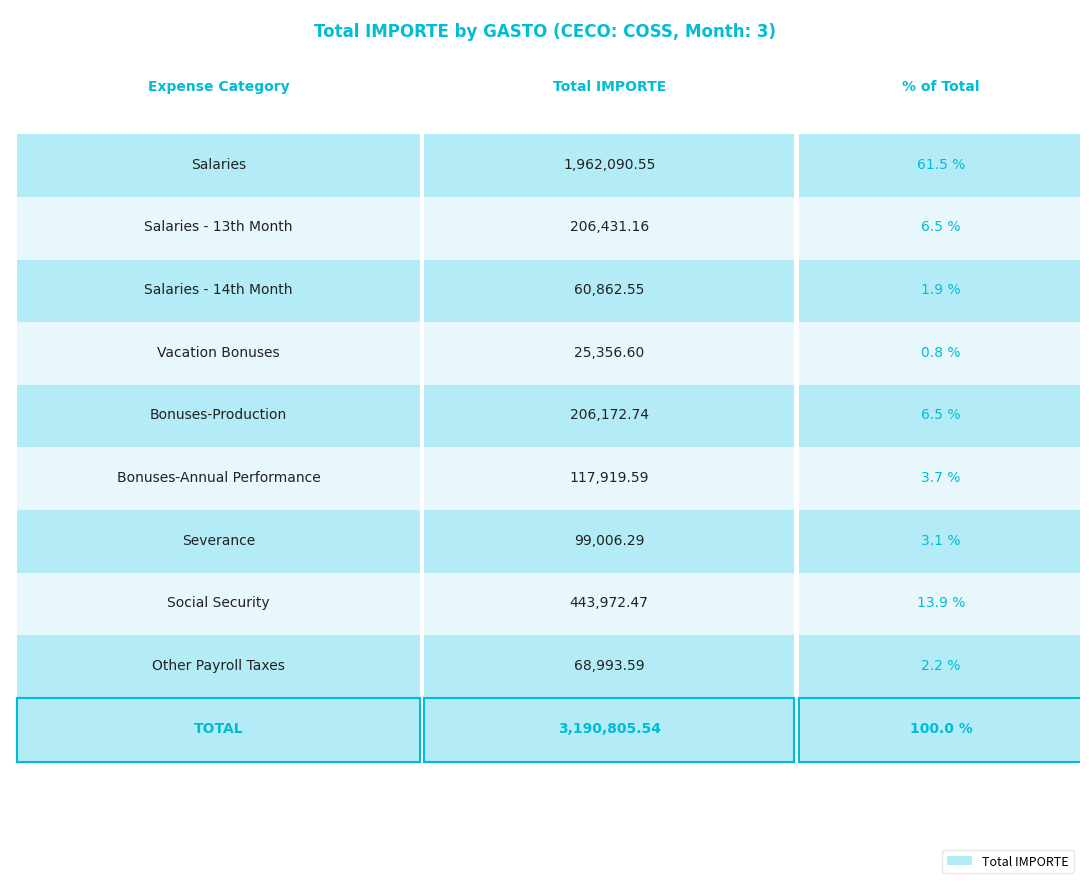

How many values are below 117919?

4